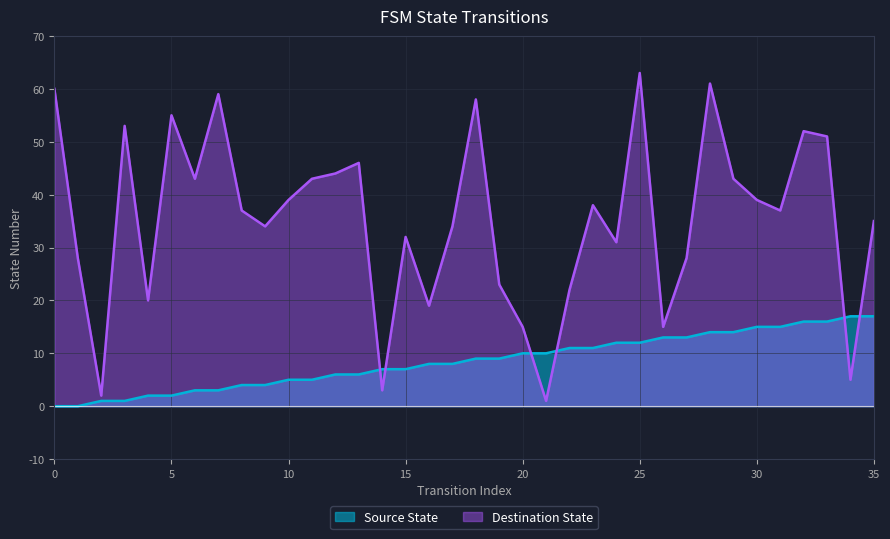

What is the difference between the destination_state values at 17 and 20?

19